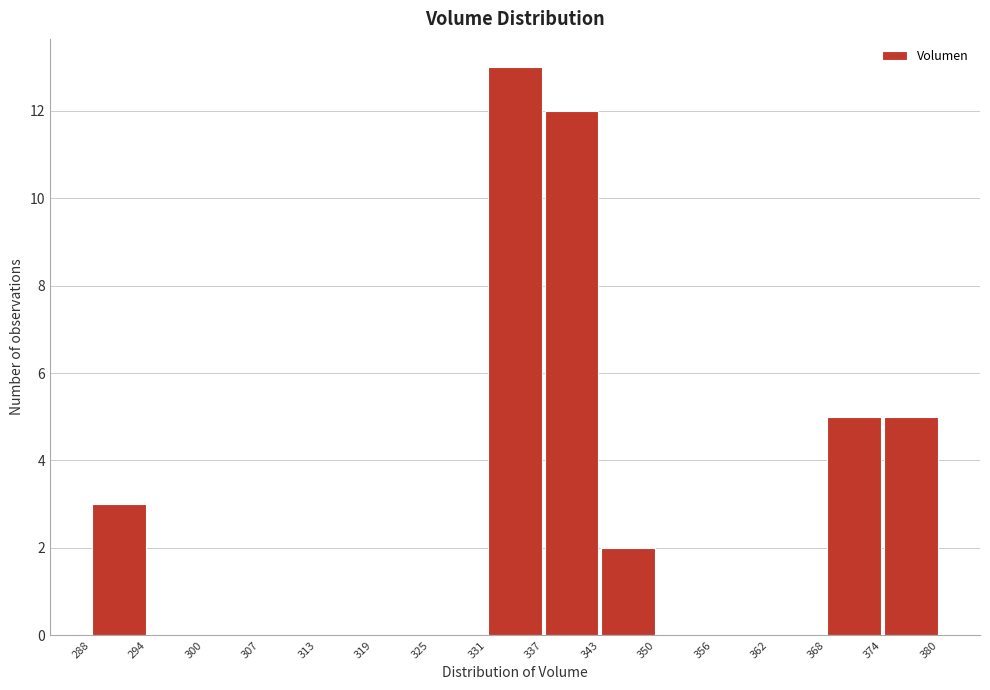

Over which range of the x-axis is the bar tallest?

331 to 337